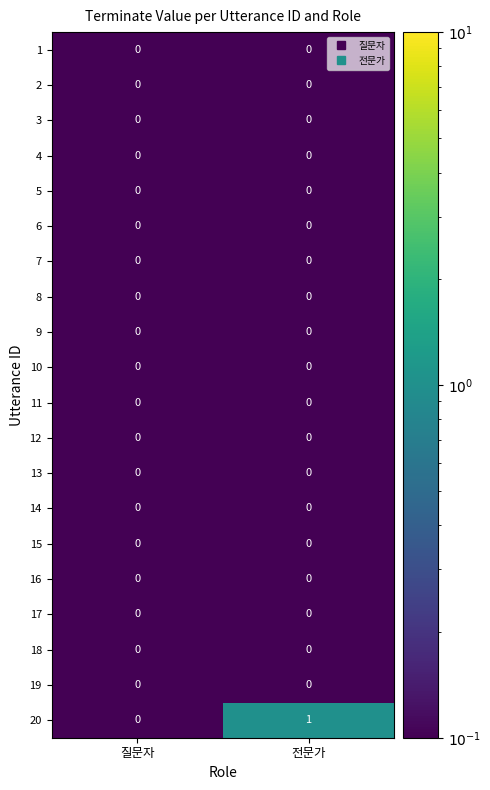

The 19 series shows 0 at 전문가. True or false?

True